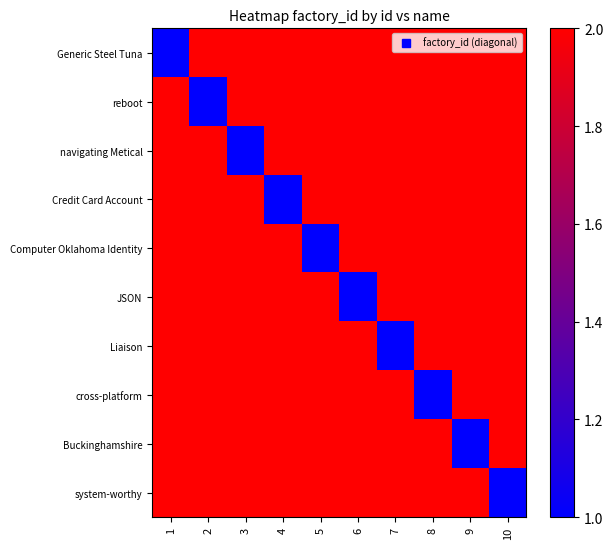

Where is cross-platform nearest to the value 1?

8